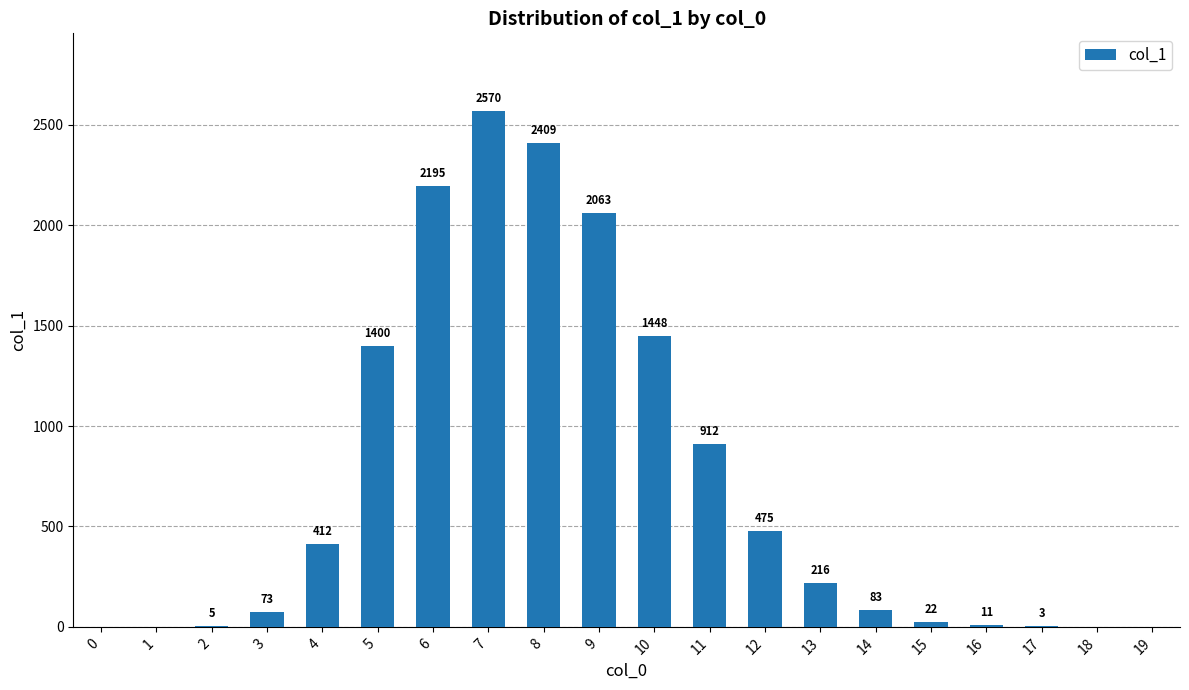

Reading right to left, extract all data points from this chart.

0	0	3	11	22	83	216	475	912	1448	2063	2409	2570	2195	1400	412	73	5	0	0